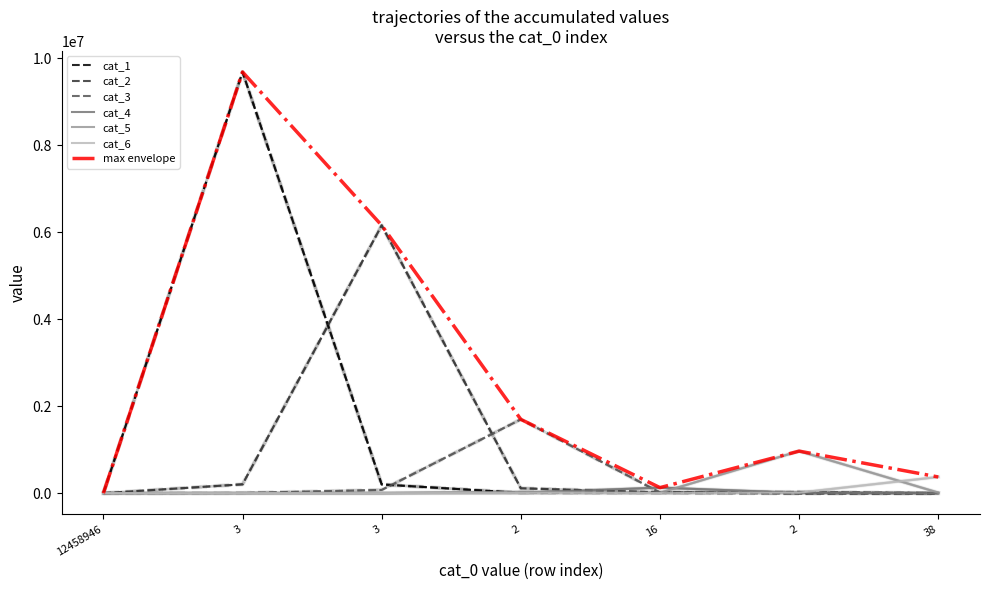

At which category is the sum across all series the highest?

3